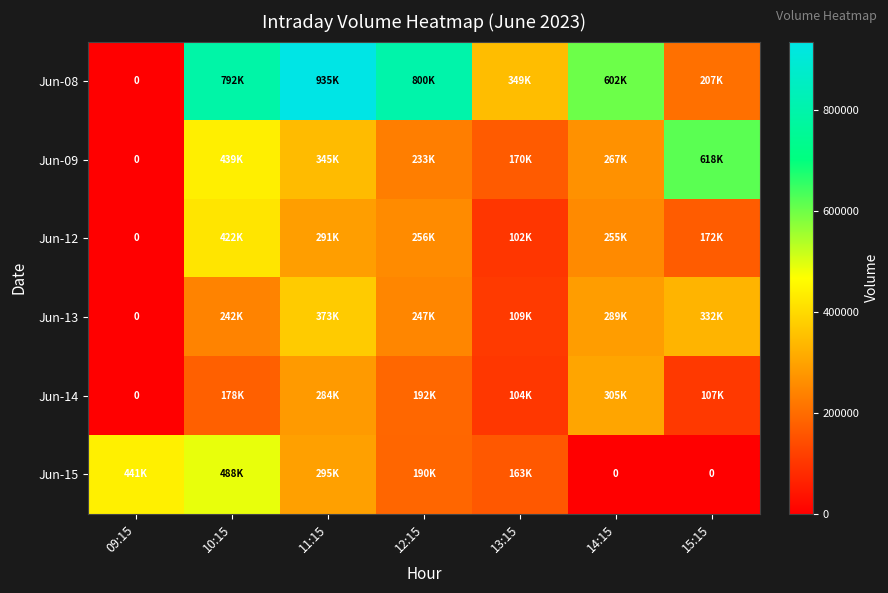

What is the maximum value for Jun-14?

304937